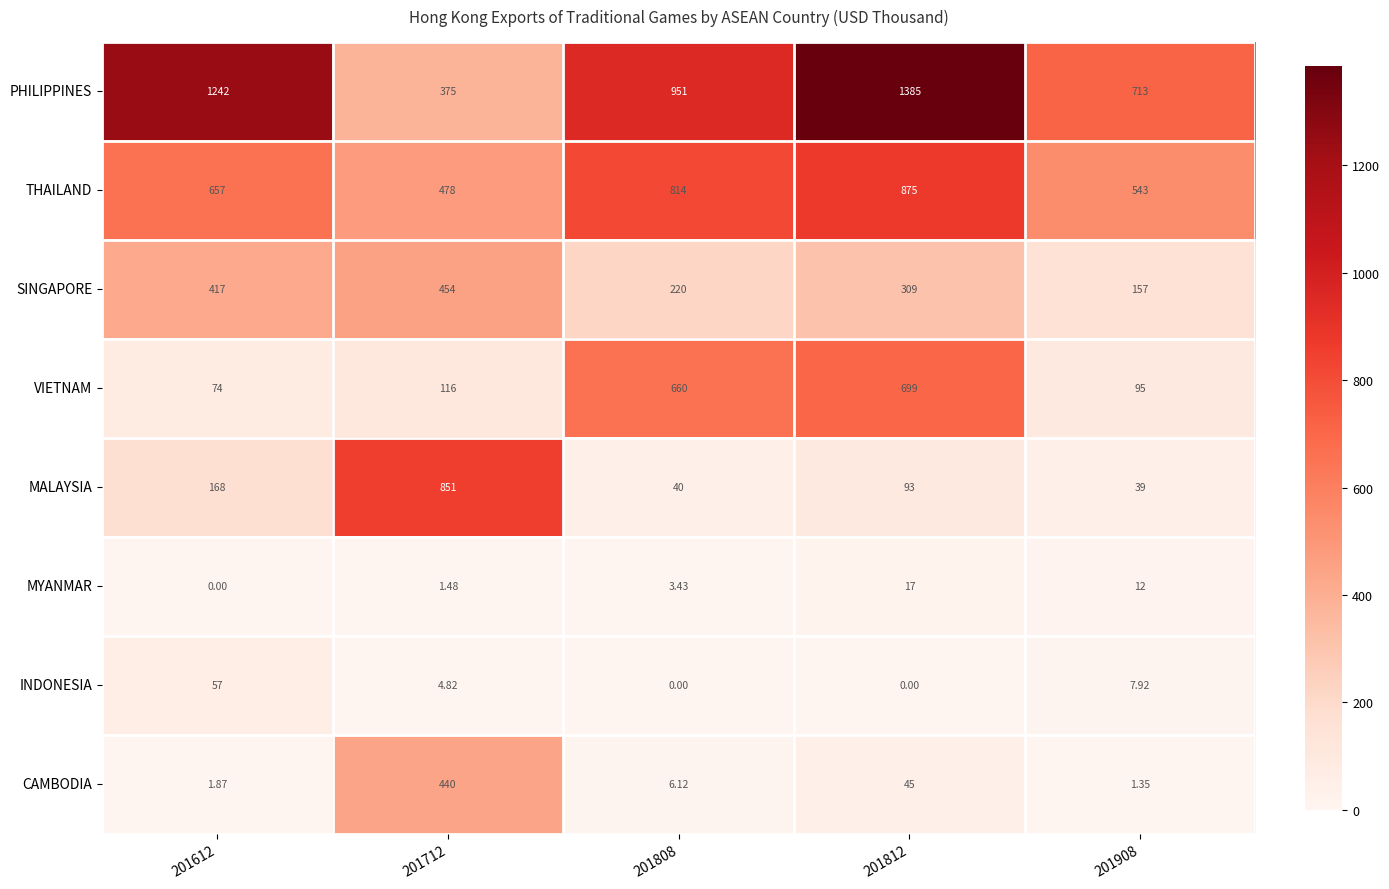

How many categories are shown in the chart?

5